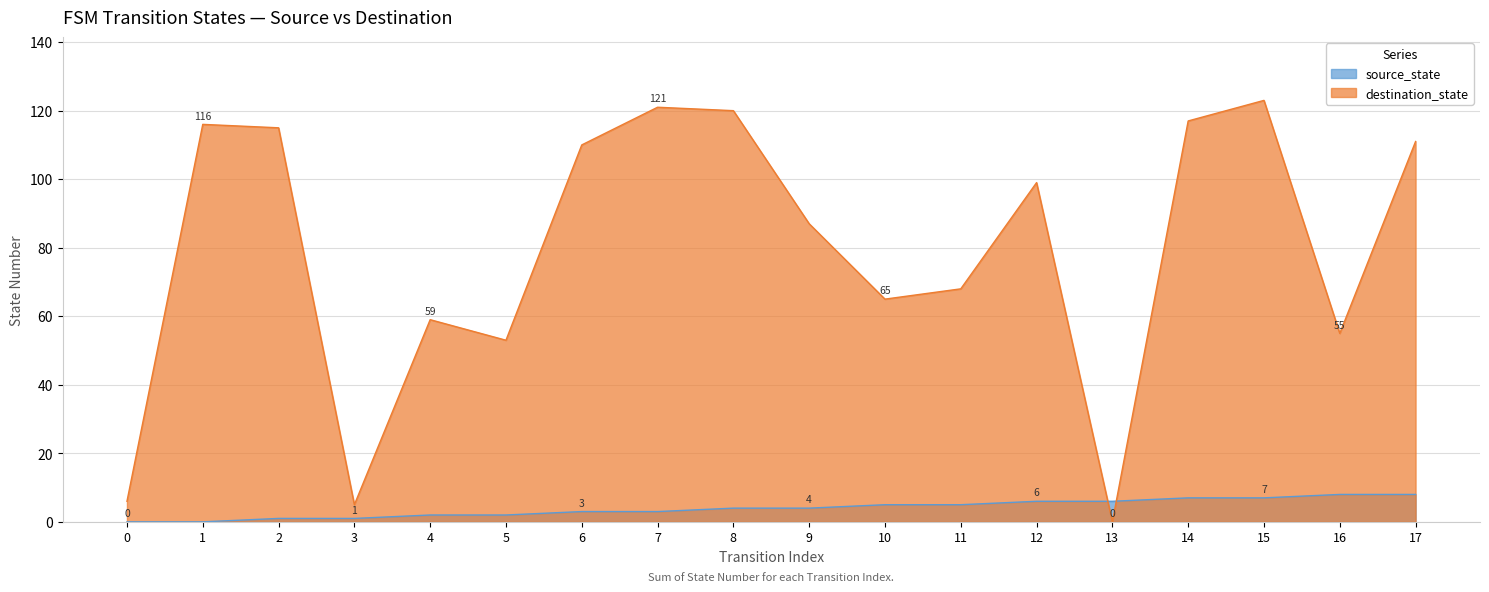

True or false: destination_state has a value of 32 at 11.

False